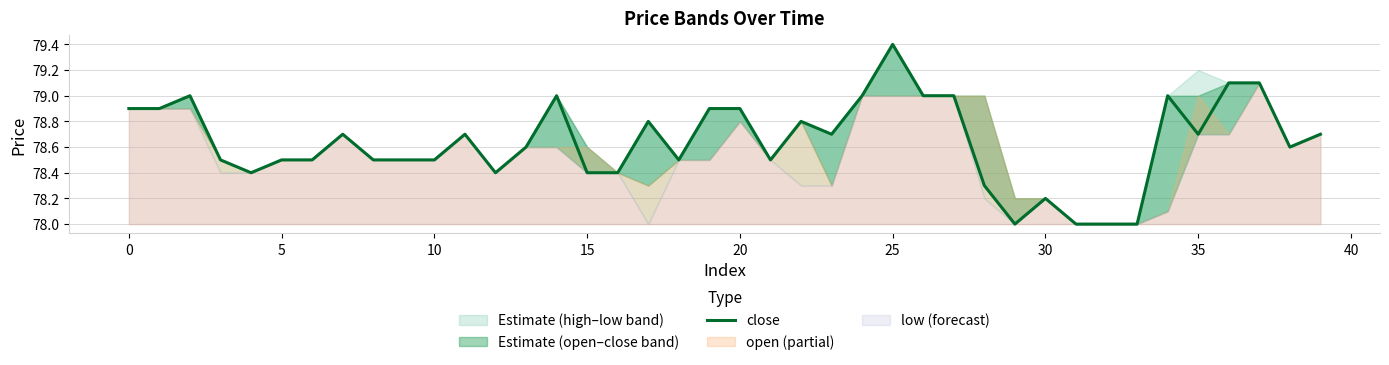

At which label is the value closest to 78?

29